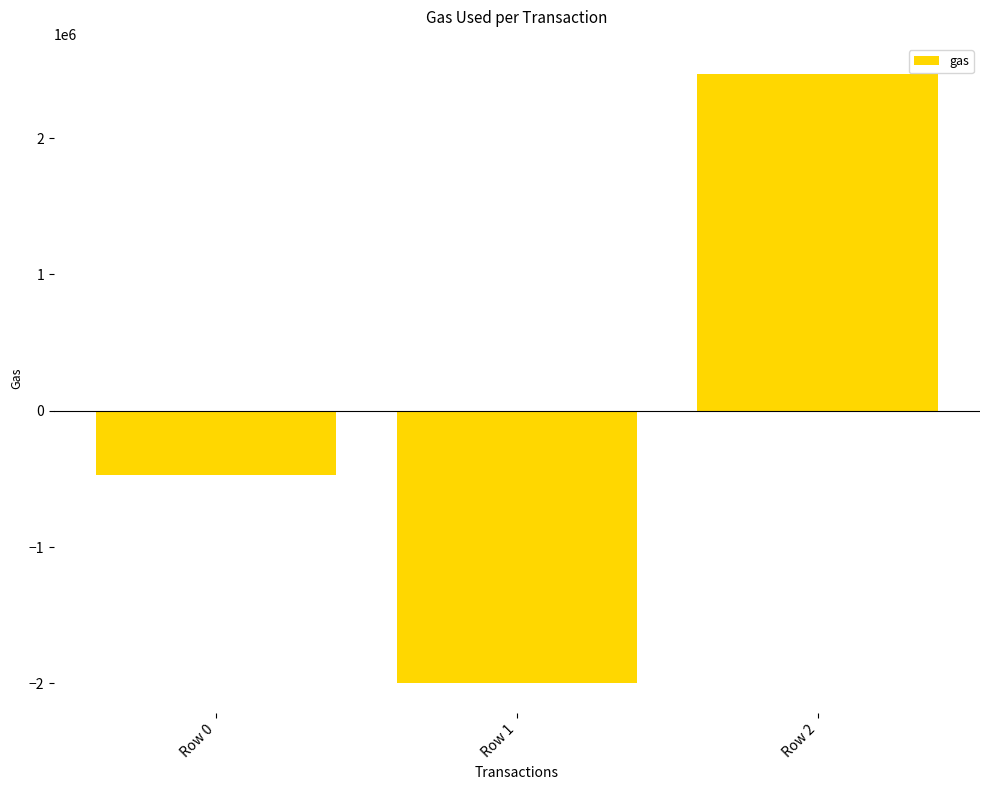

How many values are below zero?

2